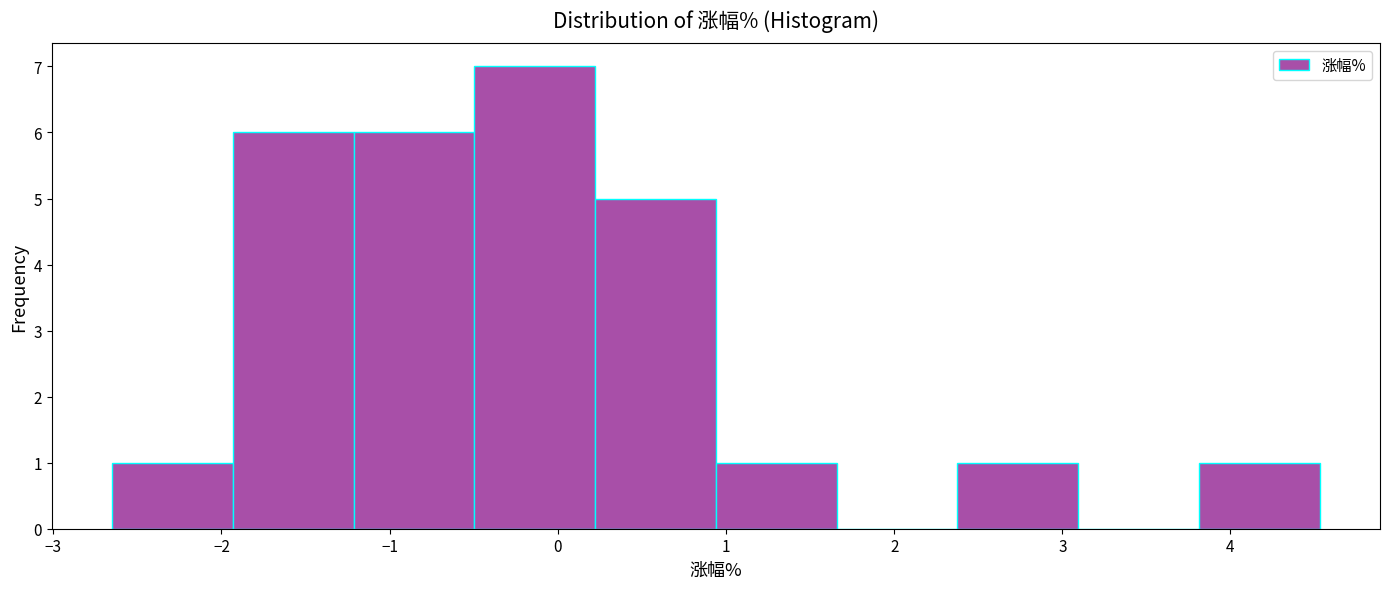

Which range on the x-axis has the tallest bar?

-0.5 to 0.2